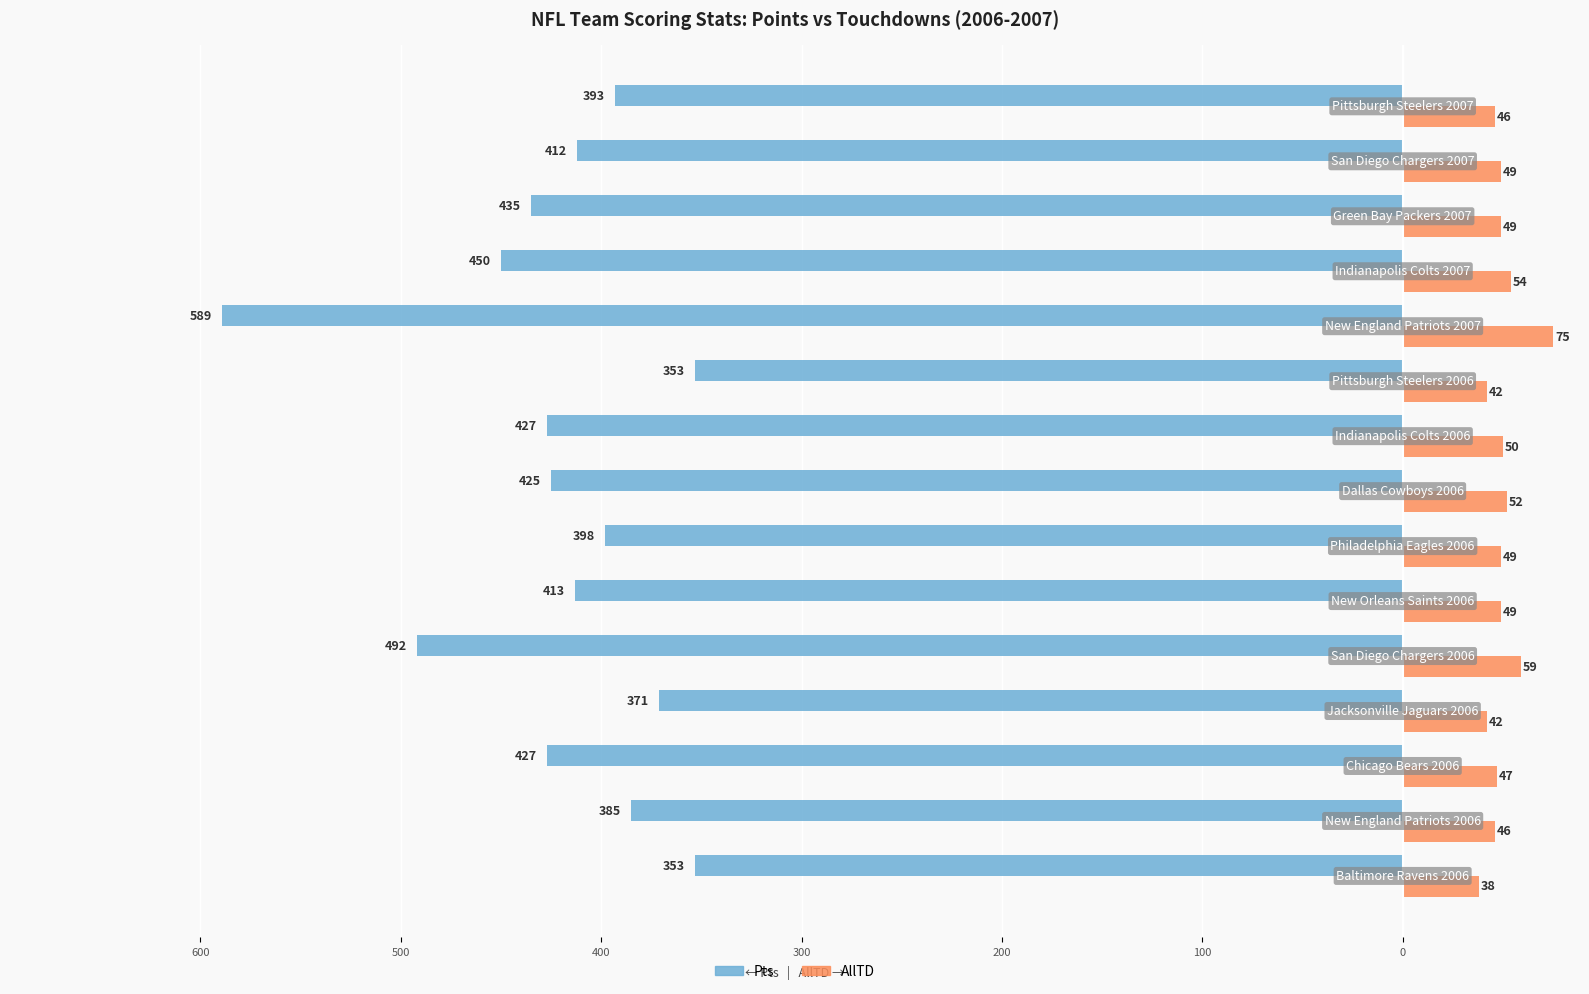

What are all the series names shown in the legend?

Pts, AllTD